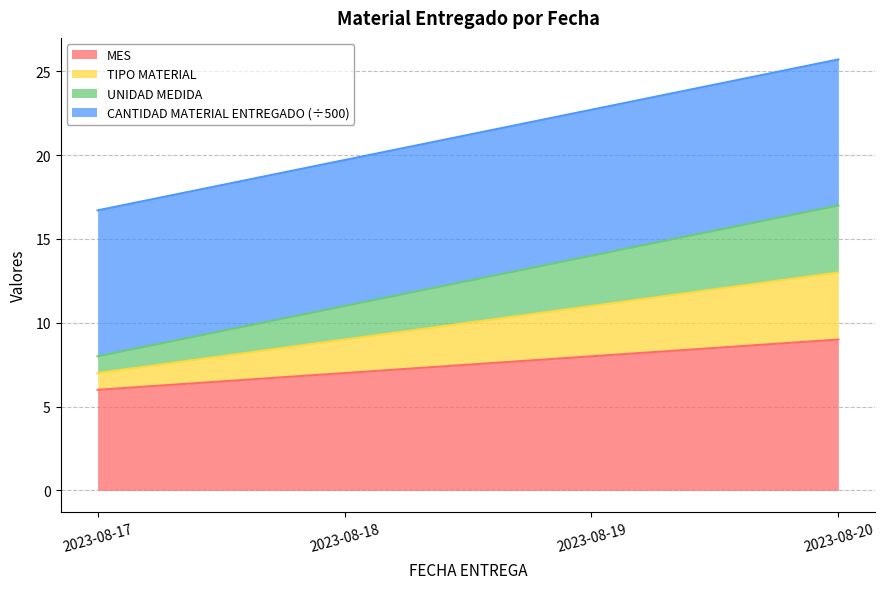

Does the chart have visible grid lines?

Yes